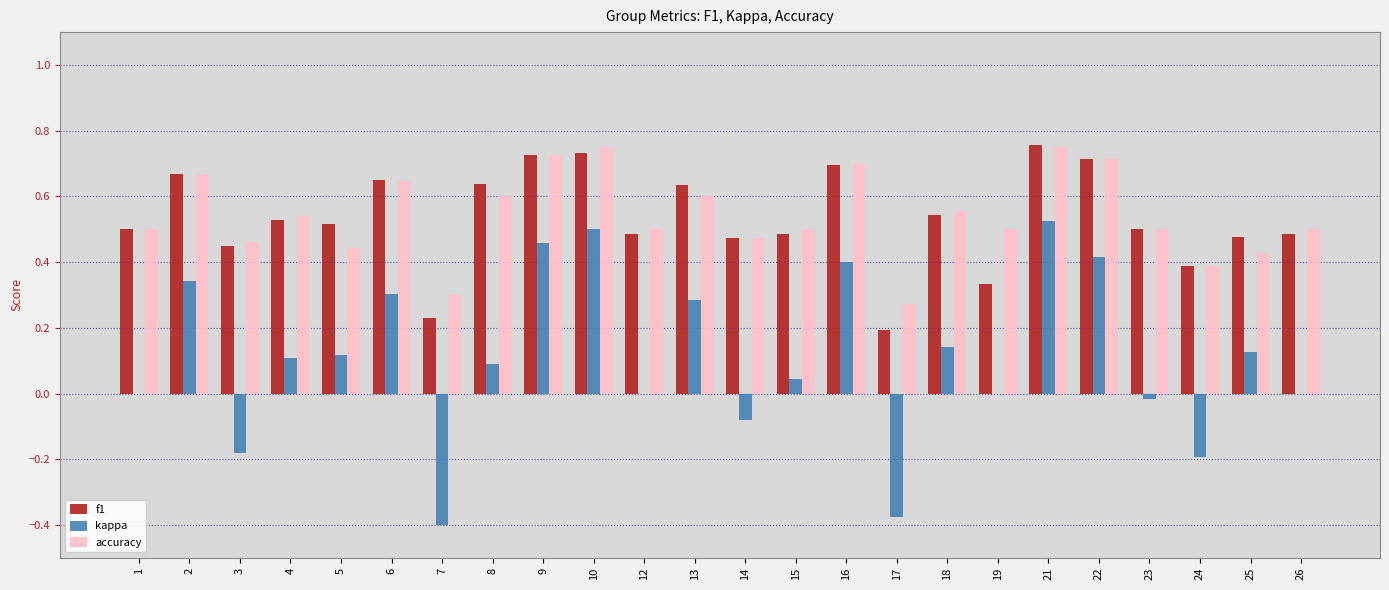

Is it true that accuracy equals 0.1 at 14?

False